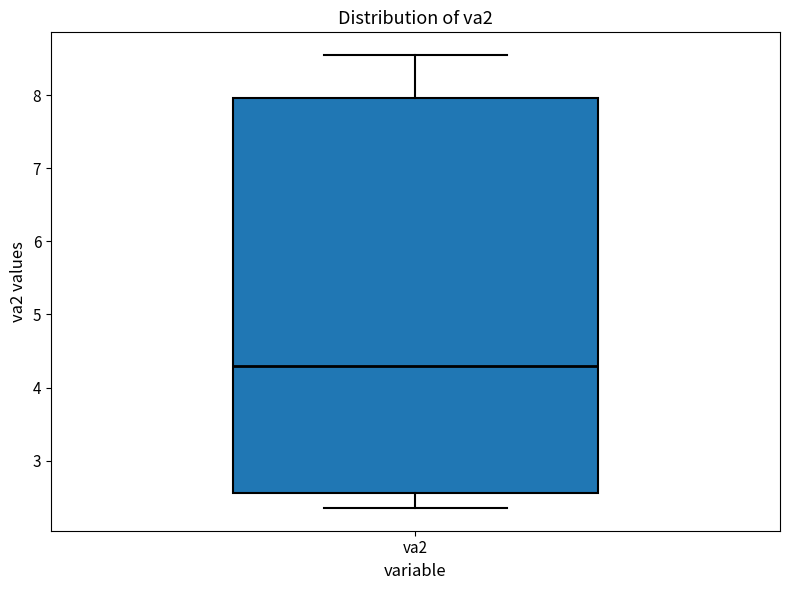

Where does the upper whisker of the box for va2 end on the y-axis? The values are not printed on the chart, so give them approximately, as read against the axis.

8.5